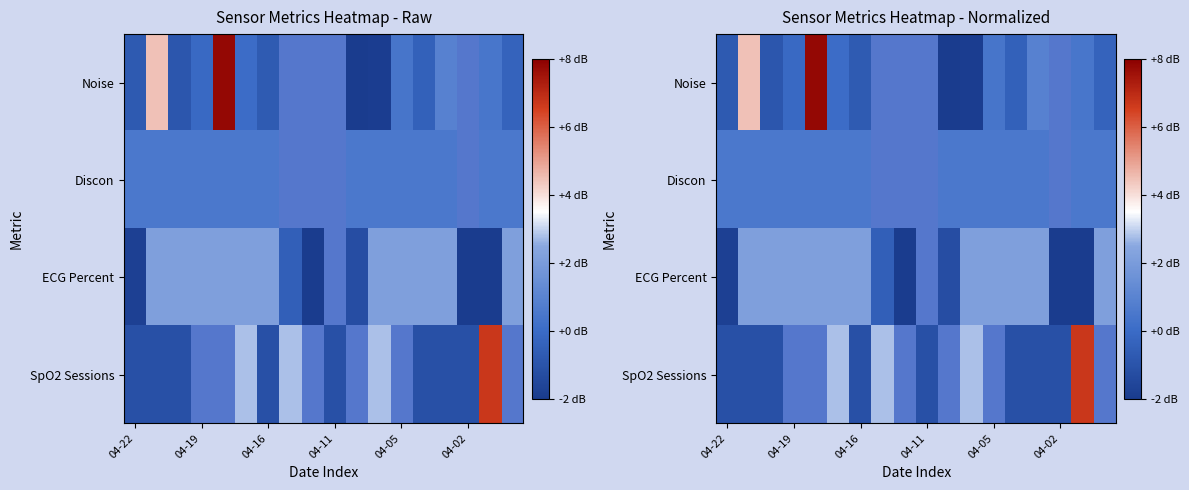

How many values in Noise are below zero?

11